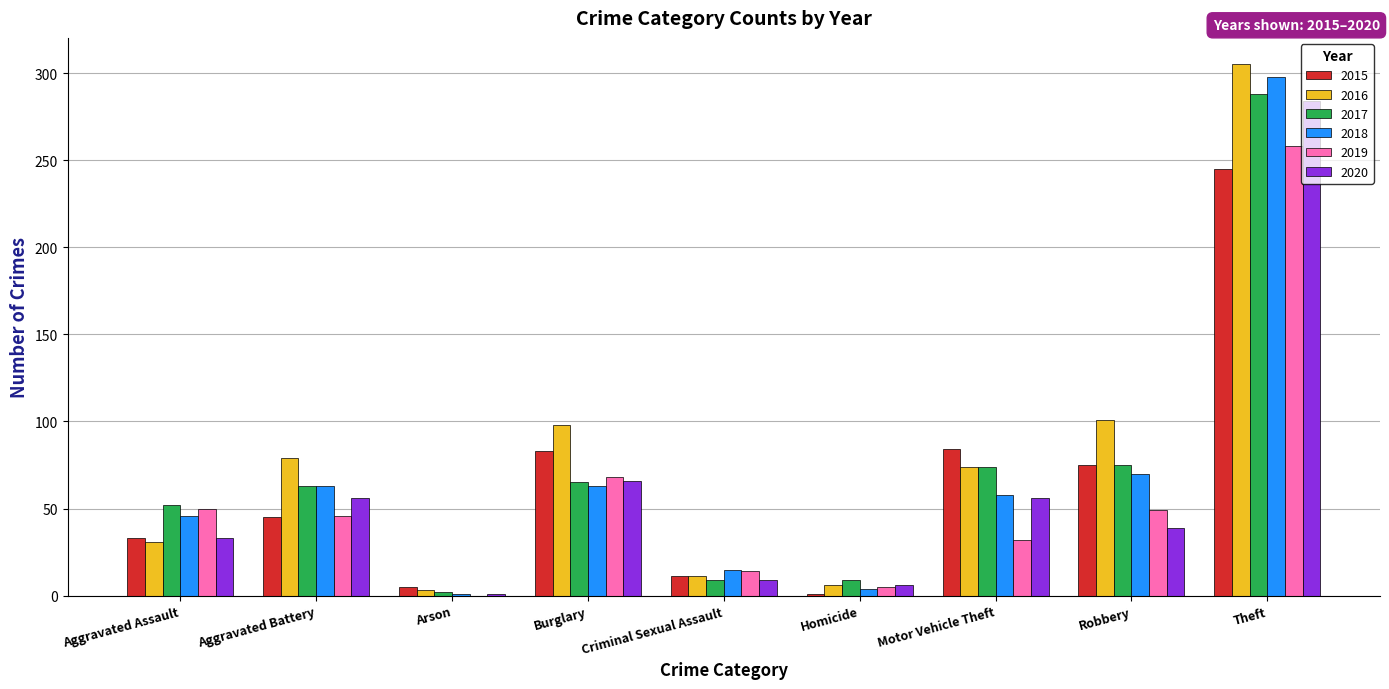

What is the sum of the 2017 values at Aggravated Assault and Motor Vehicle Theft?

126